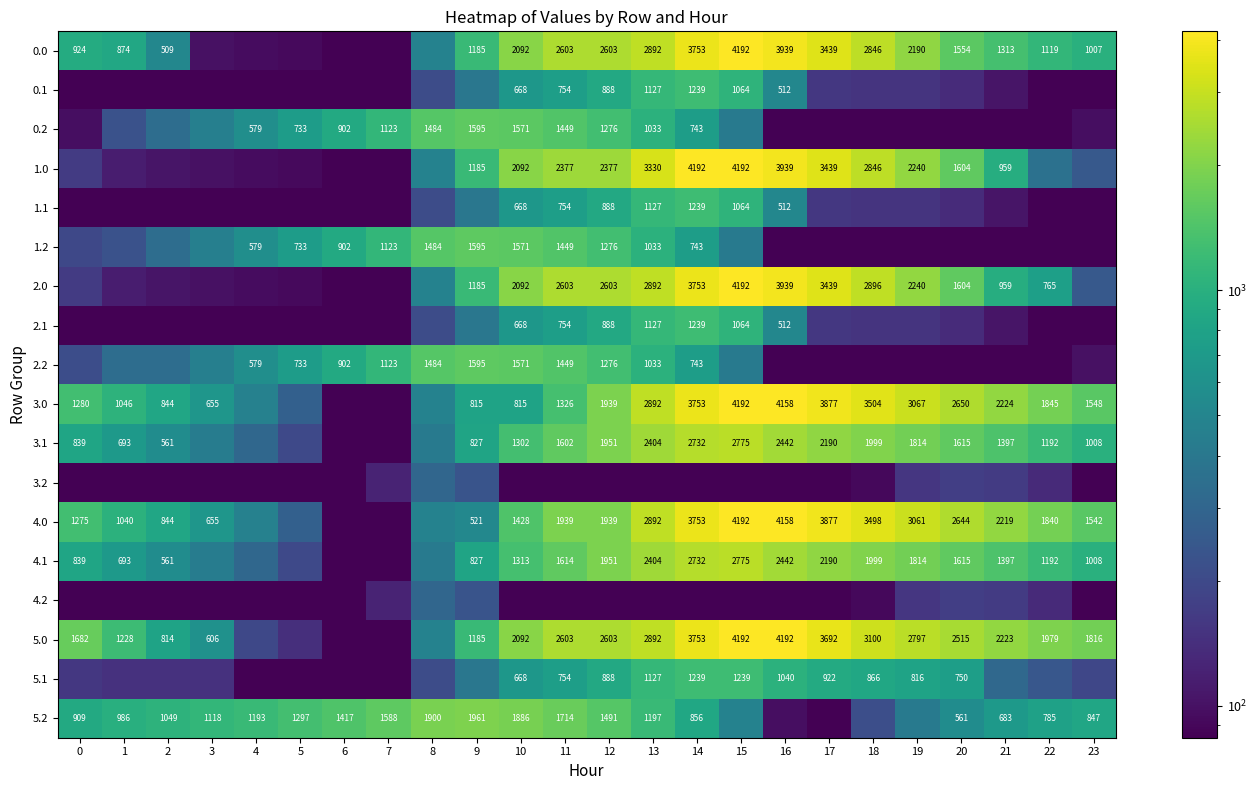

Rank the series at 22 from highest to lowest value.

5.0, 3.0, 4.0, 3.1, 4.1, 0.0, 5.2, 2.0, 1.0, 5.1, 3.2, 4.2, 0.1, 0.2, 1.1, 1.2, 2.1, 2.2